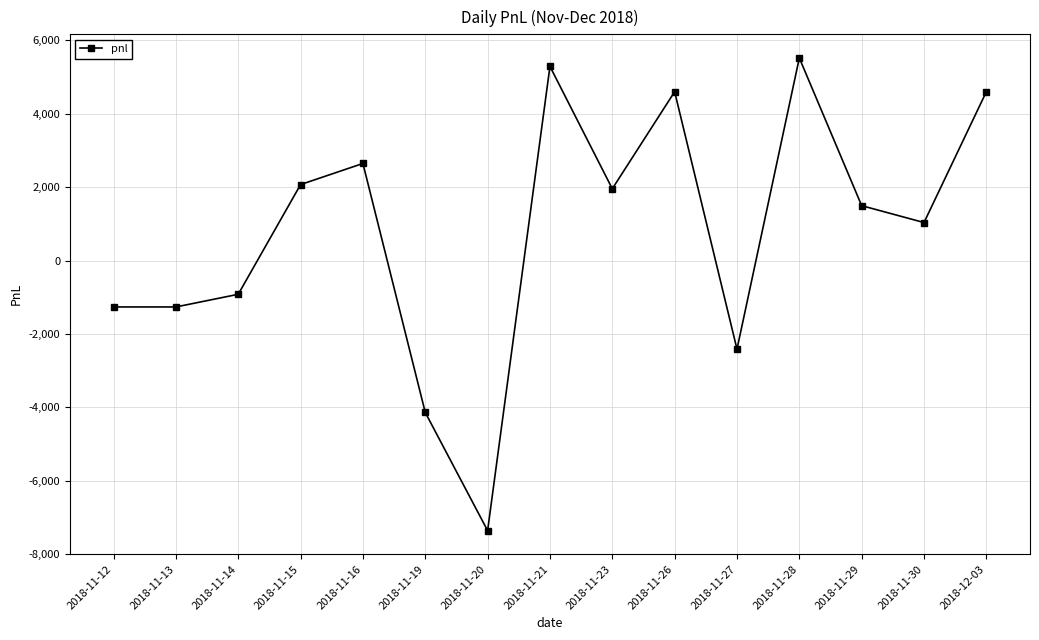

Reading left to right, list all the values displayed in this chart.

2018-11-12=-1265	2018-11-13=-1265	2018-11-14=-920	2018-11-15=2070	2018-11-16=2645	2018-11-19=-4140	2018-11-20=-7360	2018-11-21=5290	2018-11-23=1955	2018-11-26=4600	2018-11-27=-2415	2018-11-28=5520	2018-11-29=1495	2018-11-30=1035	2018-12-03=4600